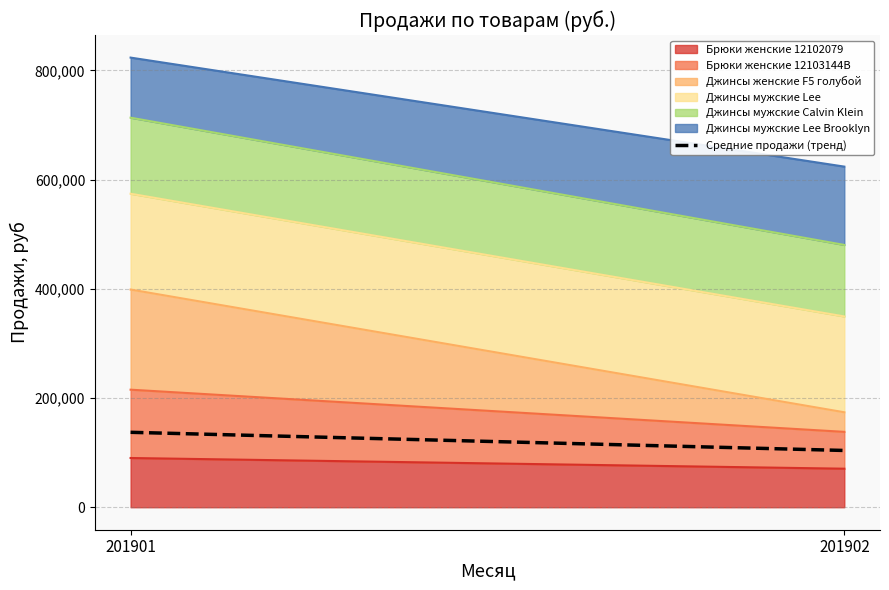

What is the minimum value shown in the chart?

103971.2